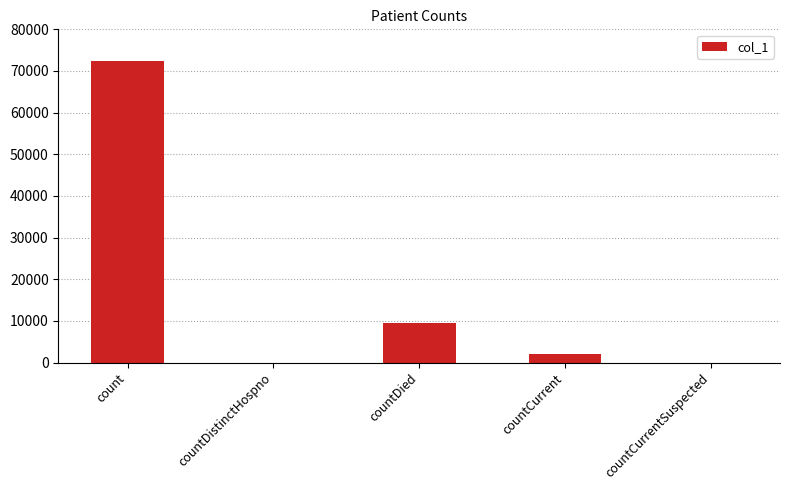

Reading right to left, transcribe all the data shown in this chart.

countCurrentSuspected=0	countCurrent=2096	countDied=9573	countDistinctHospno=0	count=72317